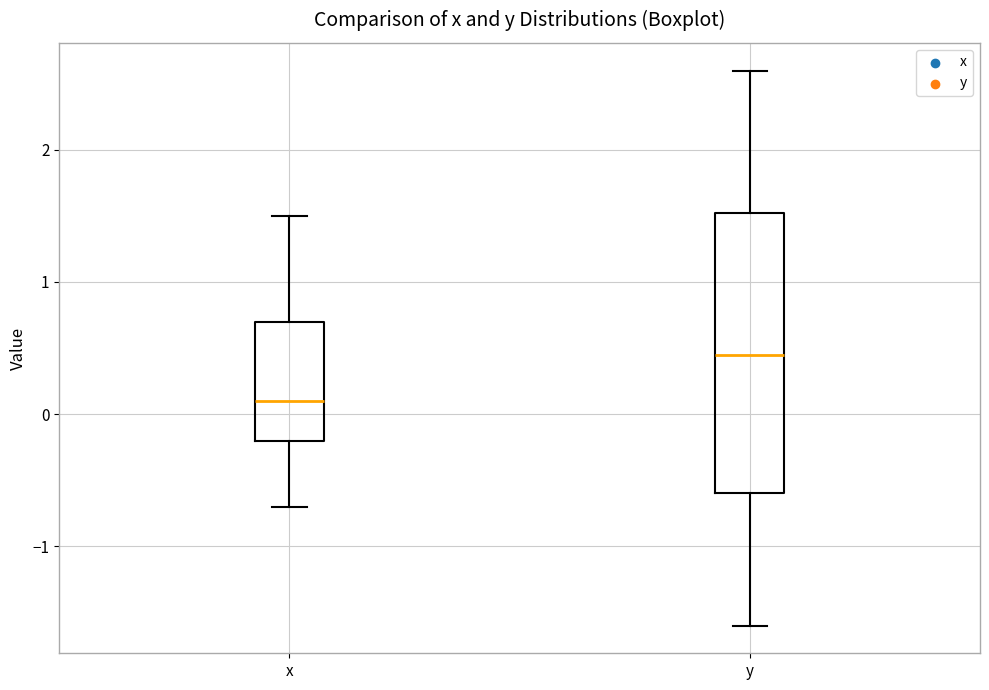

Where does the lower whisker of the box for y end on the y-axis? The values are not printed on the chart, so give them approximately, as read against the axis.

-1.6